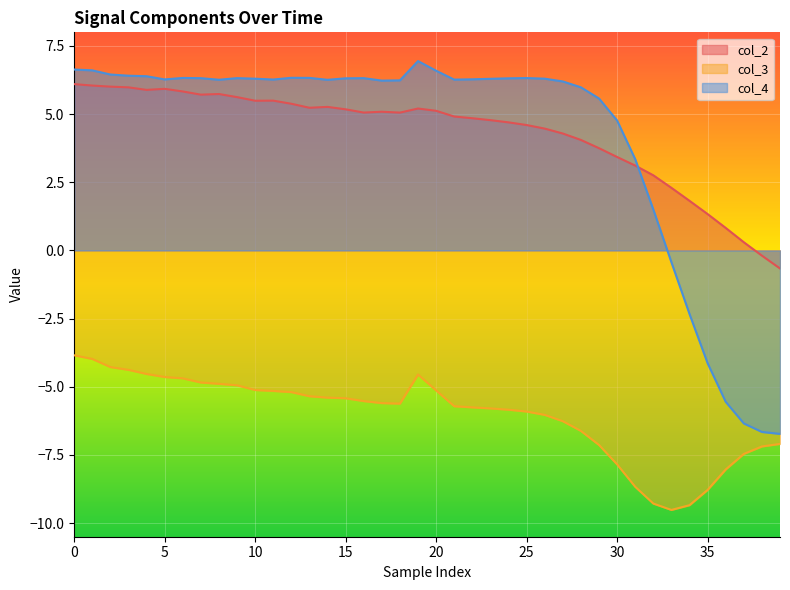

At how many categories does at least one series exceed -7?

40